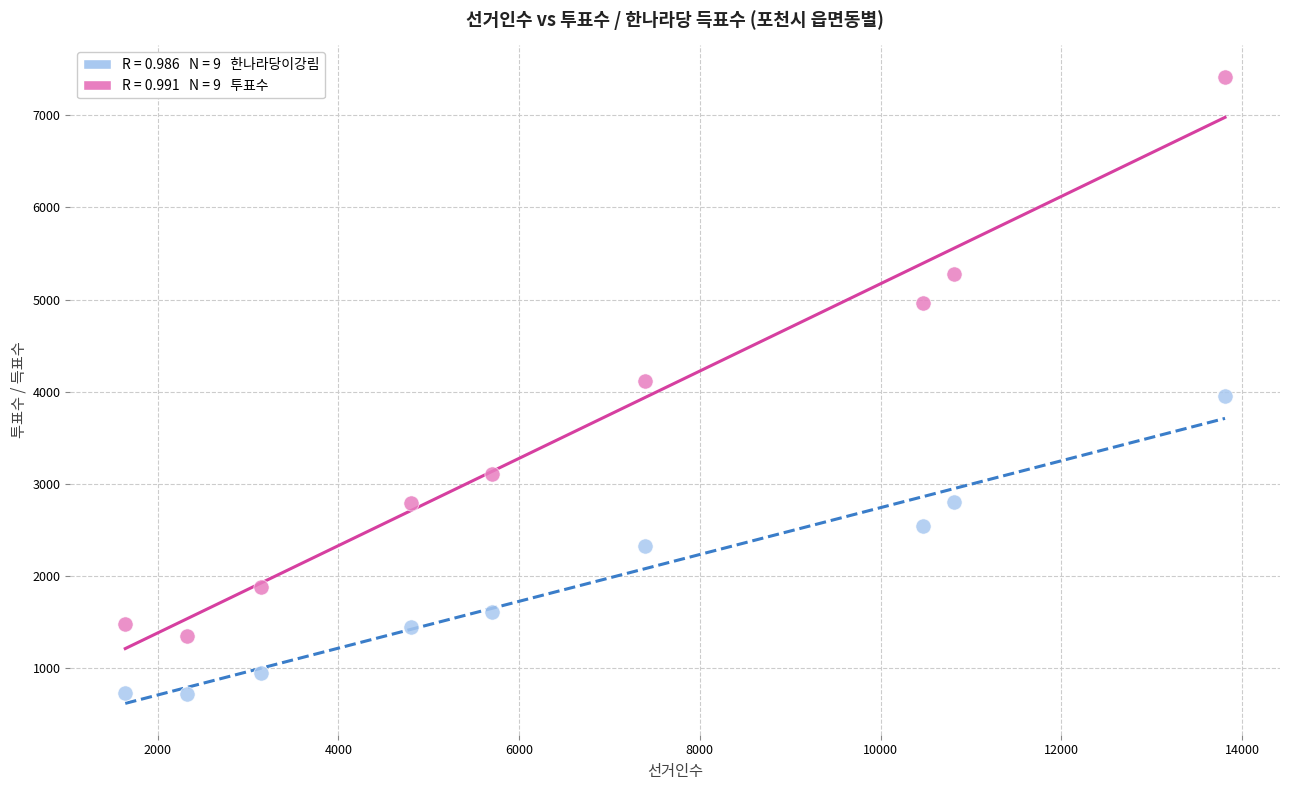

Across all data points, what is the range of X values (max minus min)?

12167